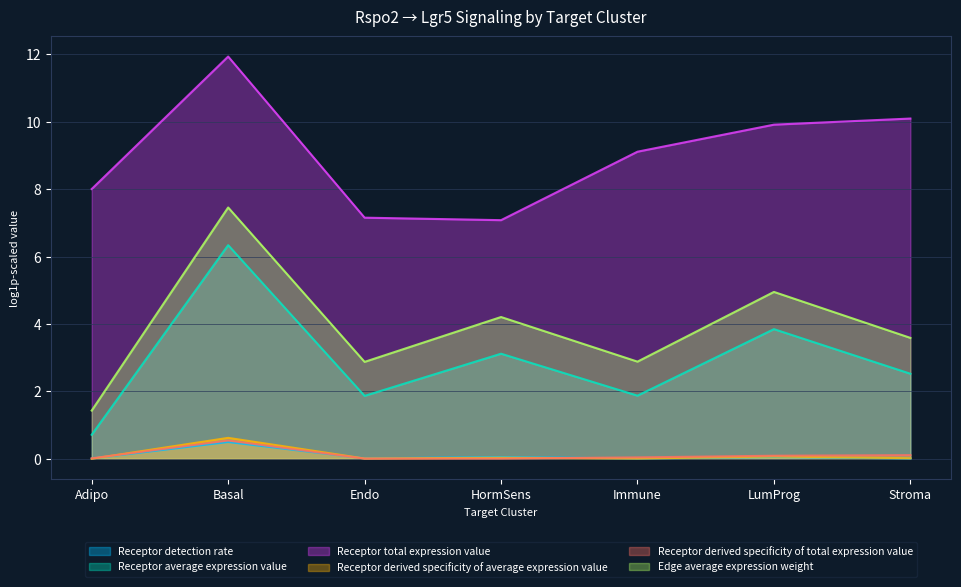

Where is the first local maximum for Receptor average expression value?

Basal